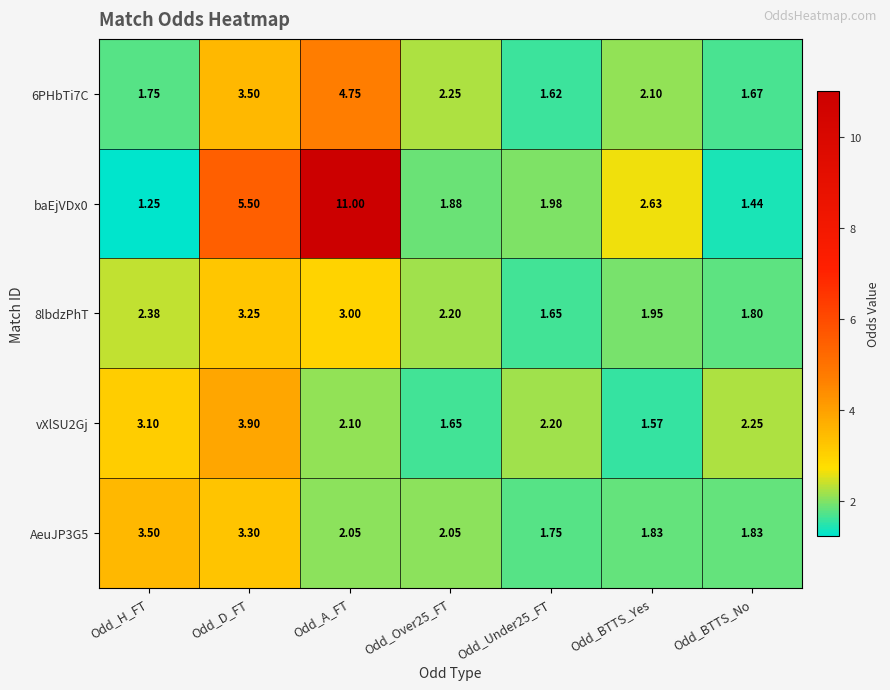

Where does the 8lbdzPhT series first go above 2?

Odd_H_FT